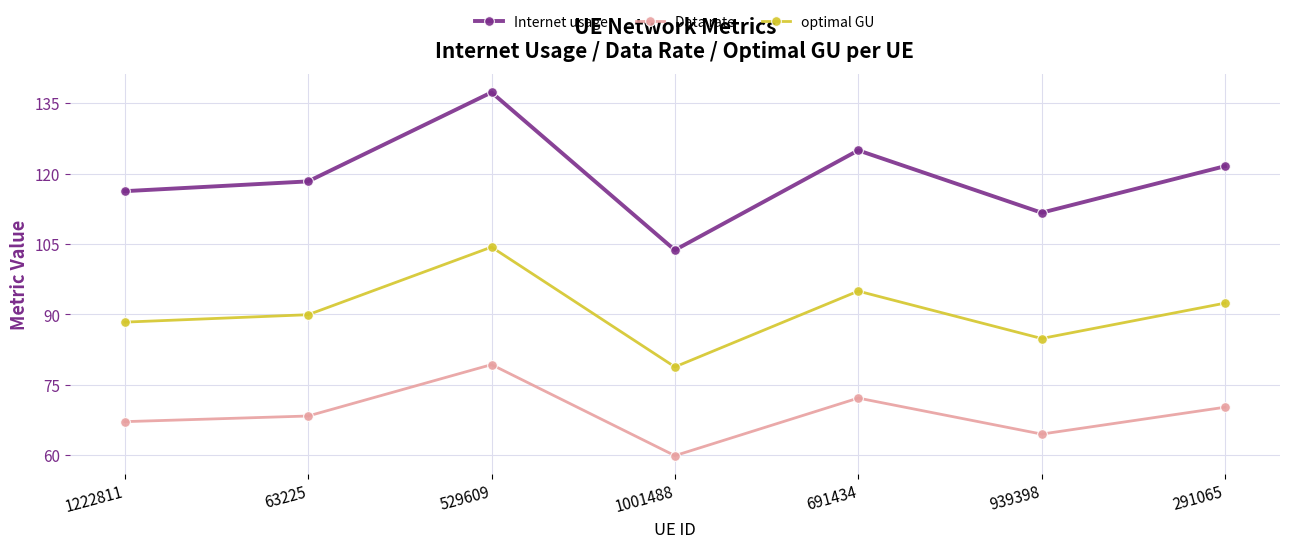

How many data points does each series have?

7